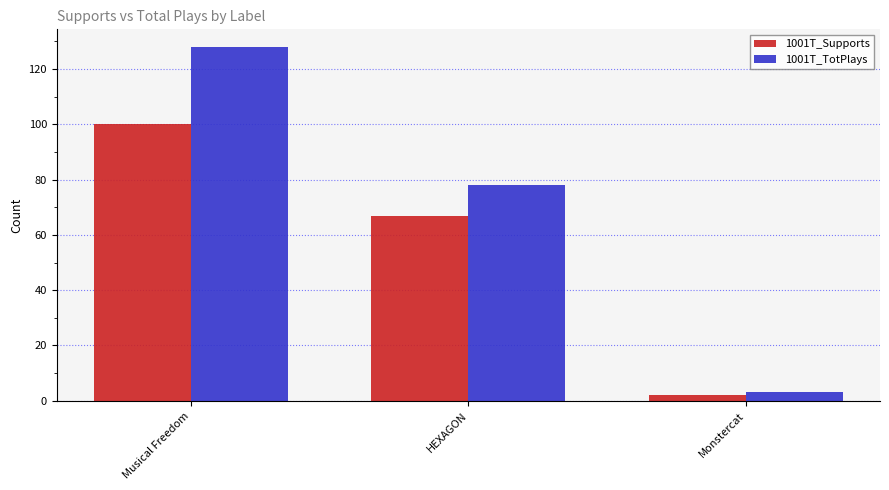

The 1001T_Supports series shows 35 at HEXAGON. True or false?

False